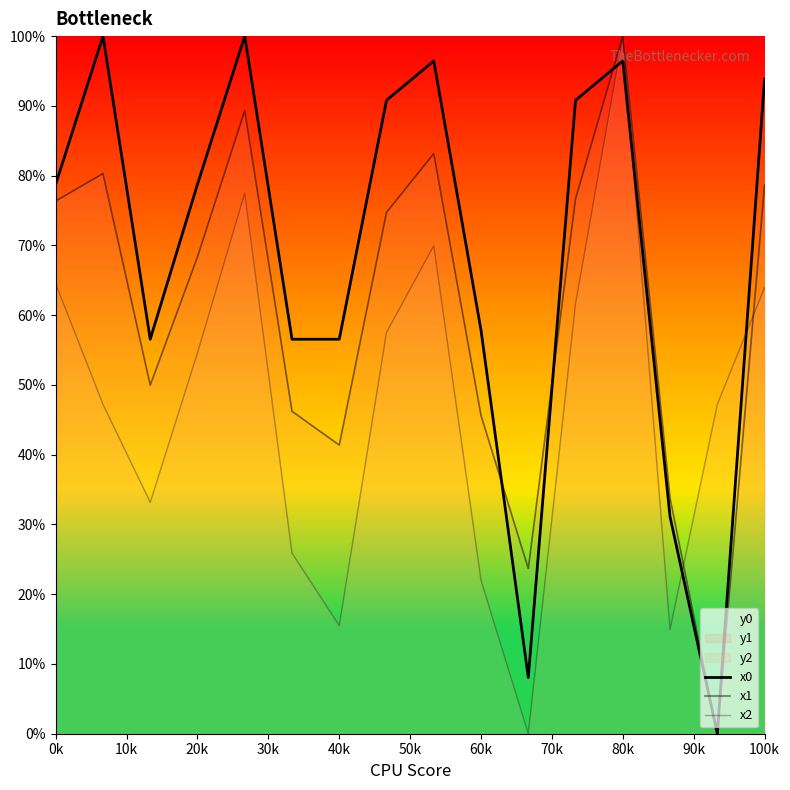

In x1, how many points are higher than both neighbors (excluding endpoints)?

4